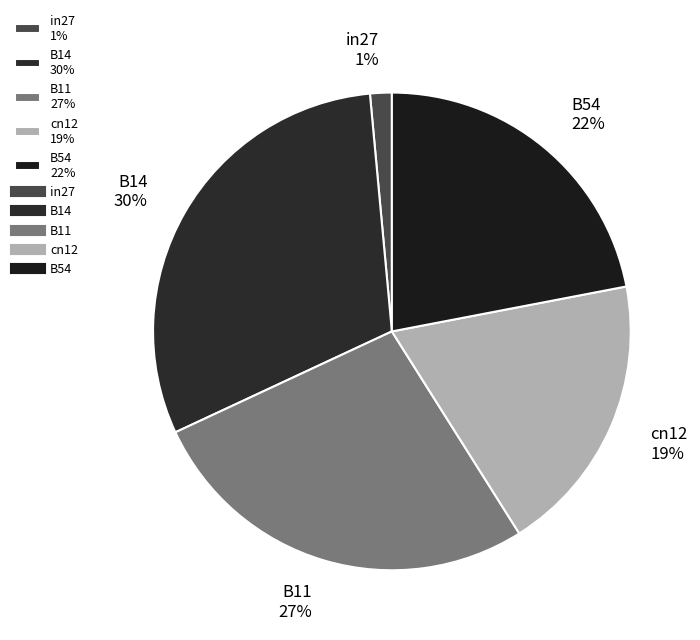

The B54 slice represents 22% of the pie. True or false?

True